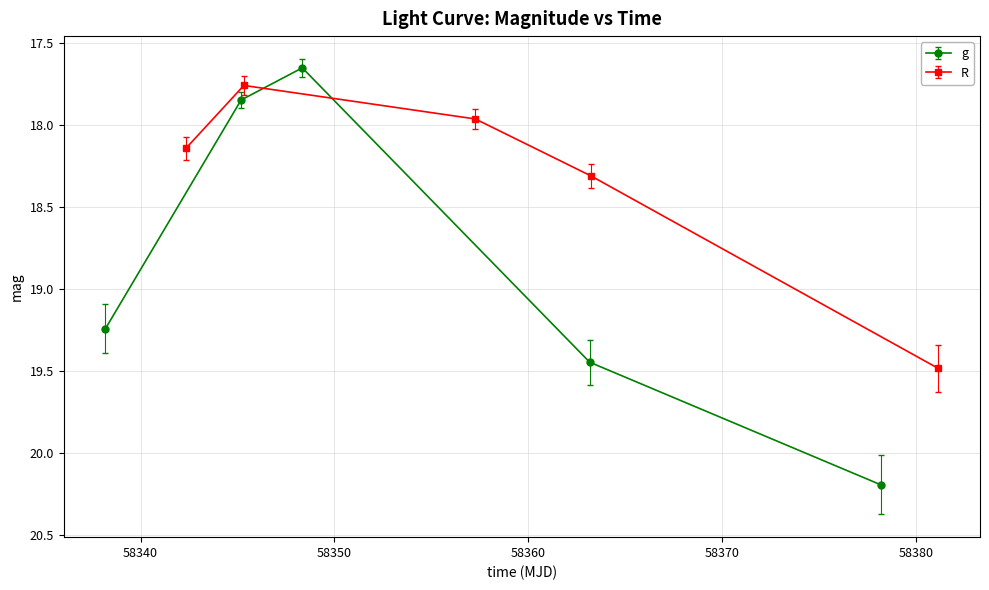

Count the number of categories in the chart.

5